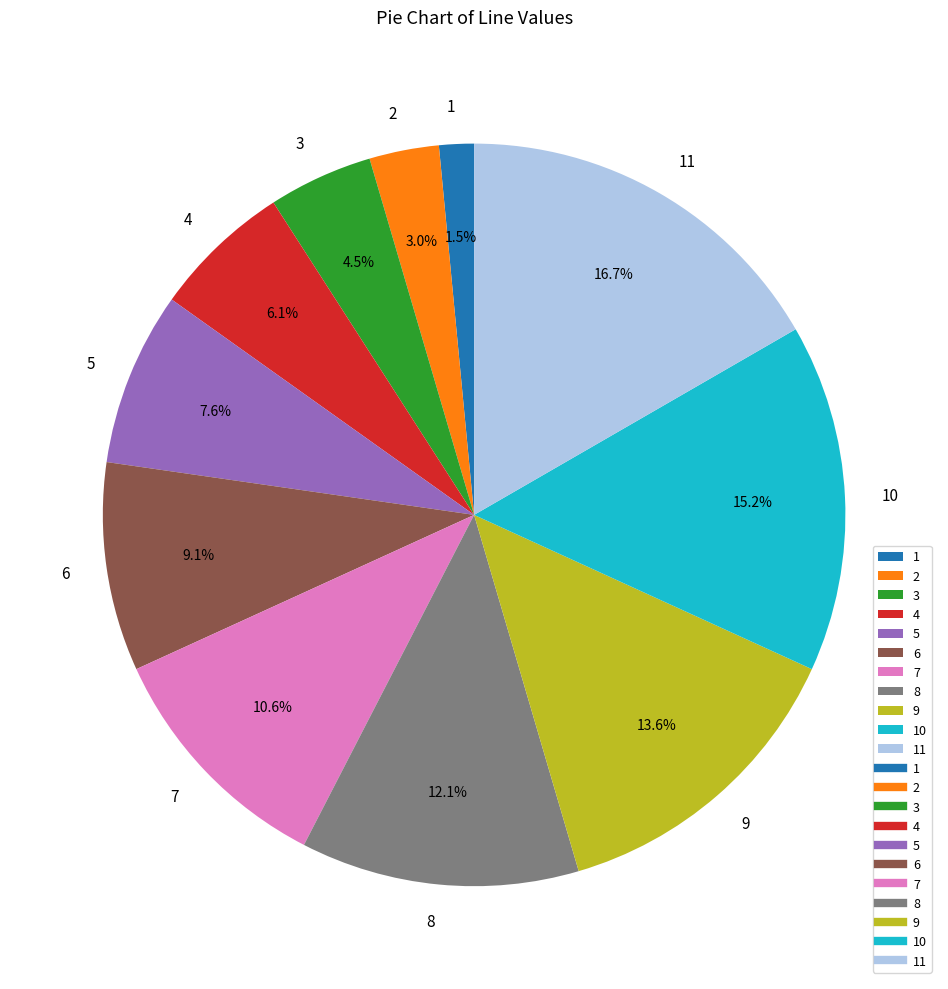

How many slices are in this pie chart?

11